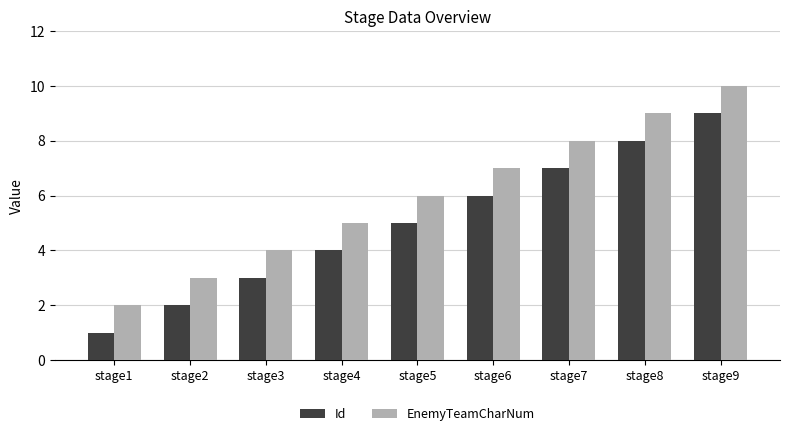

How many data points in EnemyTeamCharNum are less than 6?

4